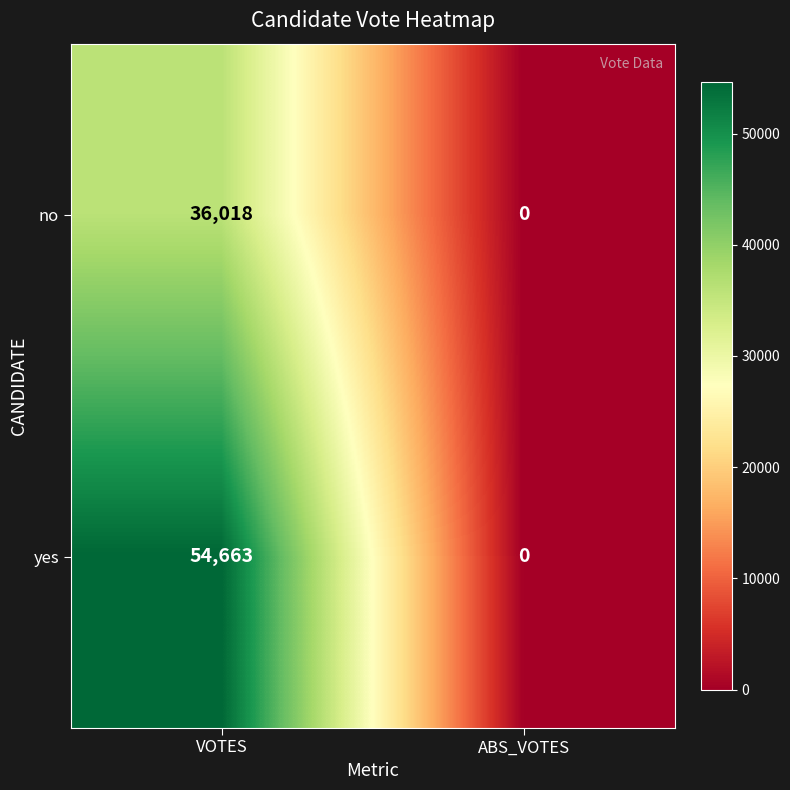

The yes series shows 88866 at VOTES. True or false?

False